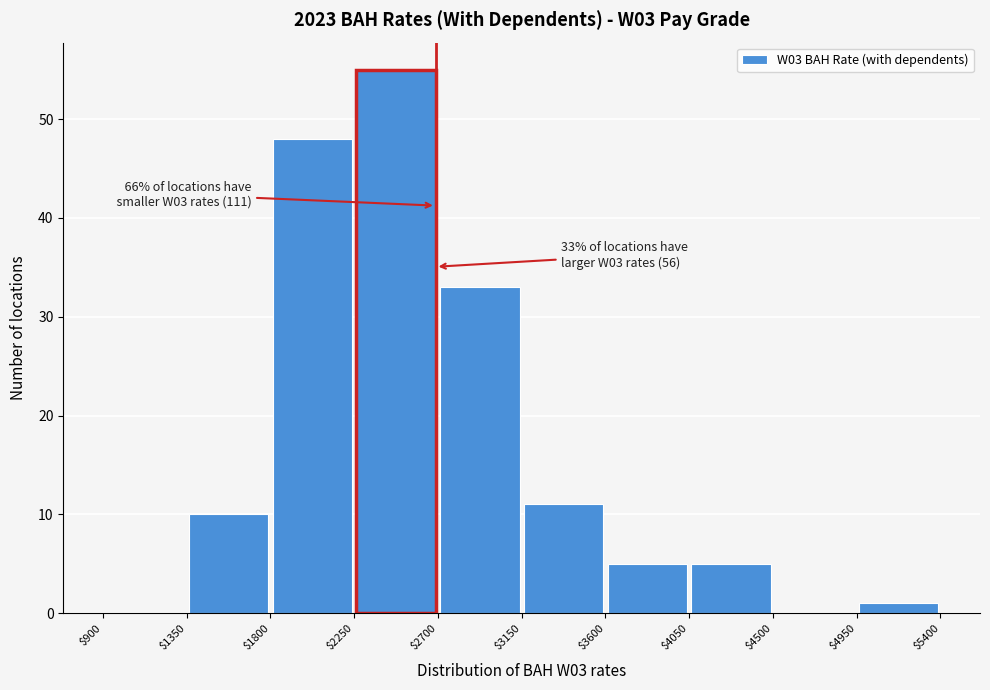

Over which range of the x-axis is the bar tallest?

$2250 to $2700